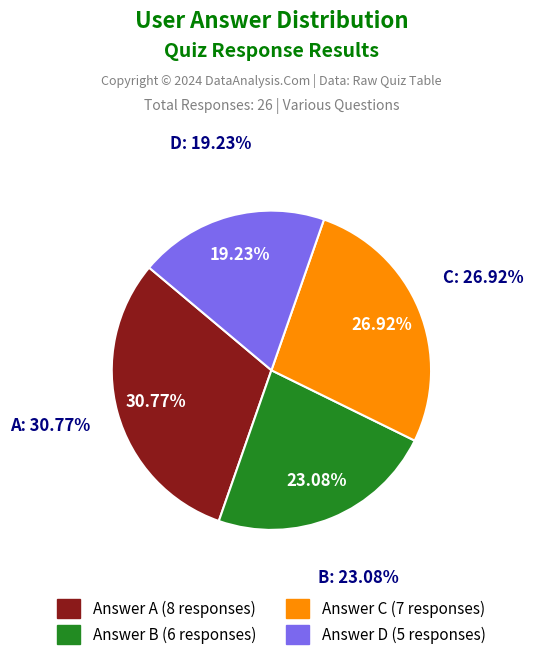

The c slice represents 12% of the pie. True or false?

False